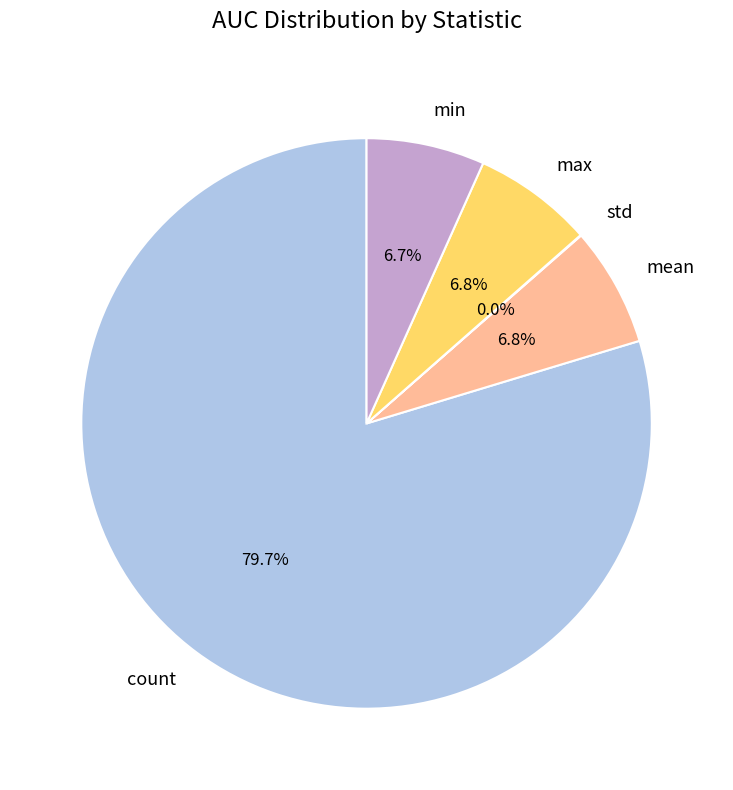

How much of the chart is everything except count?

20.3%